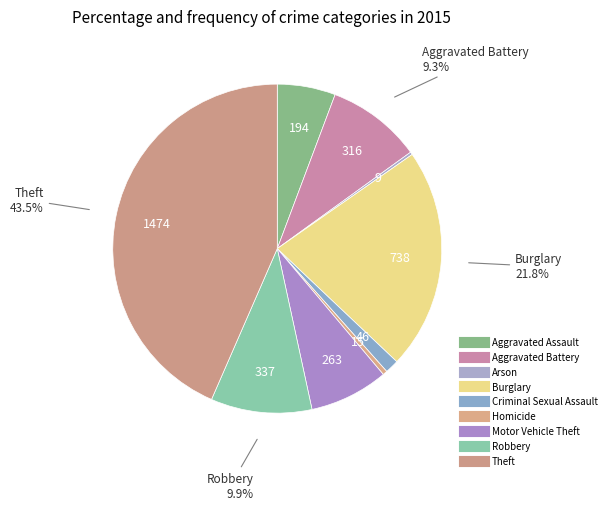

How much of the chart is everything except Aggravated Assault?

94.3%